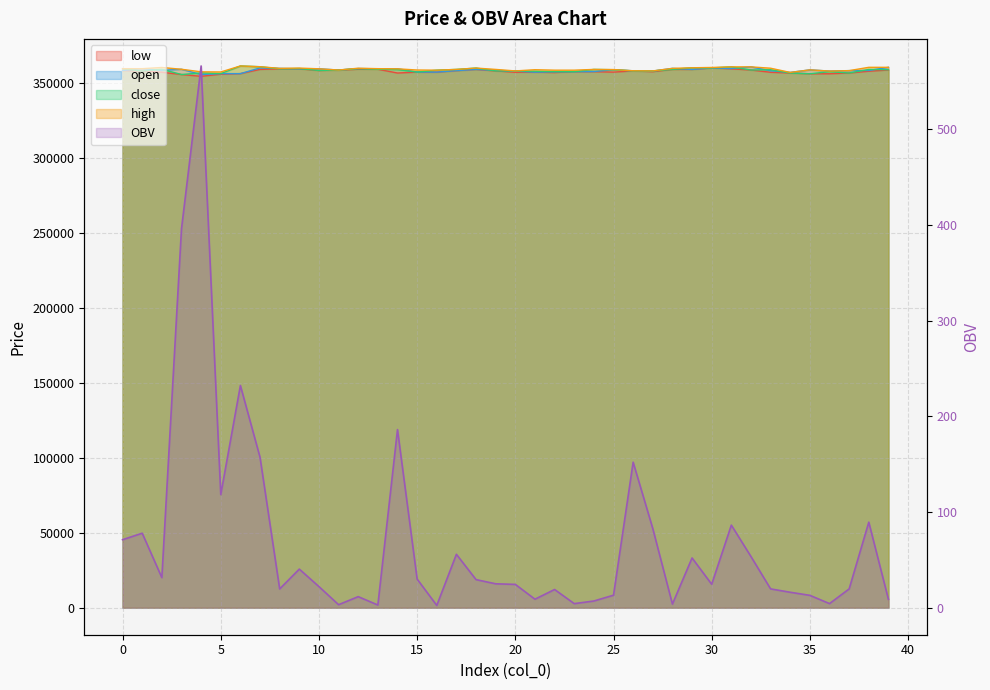

The value of OBV at 16 is 0.9. True or false?

False